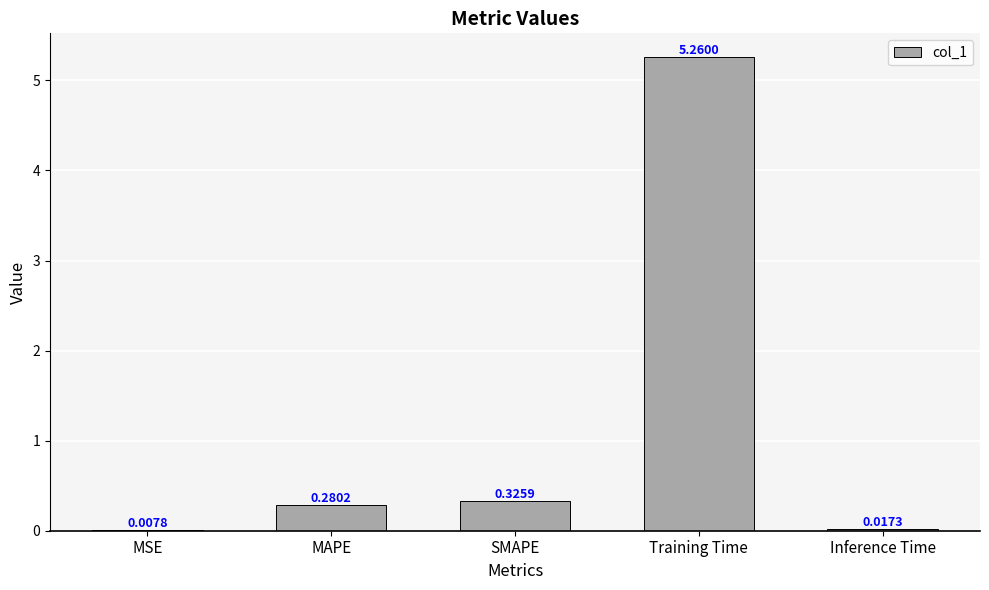

Where is the data nearest to the value 2?

SMAPE